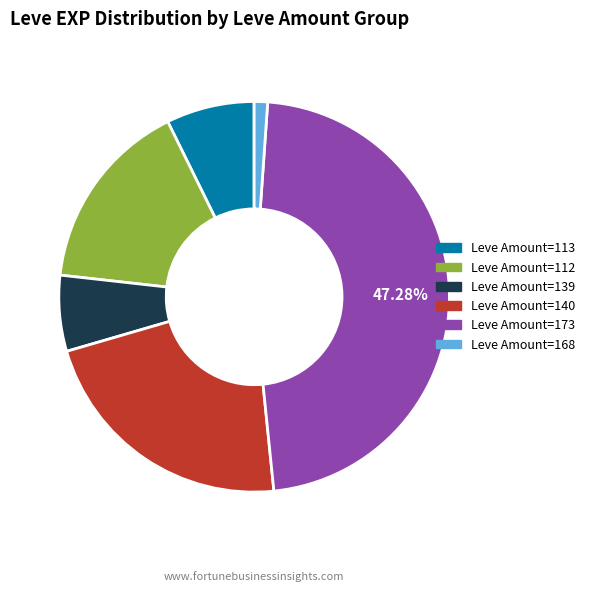

How many segments does this pie chart have?

6